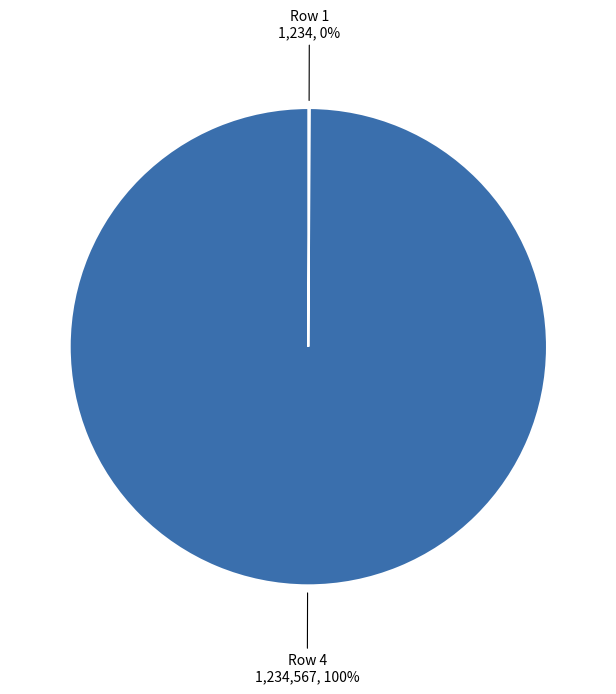

To the nearest percent, what is the average slice percentage?

50%